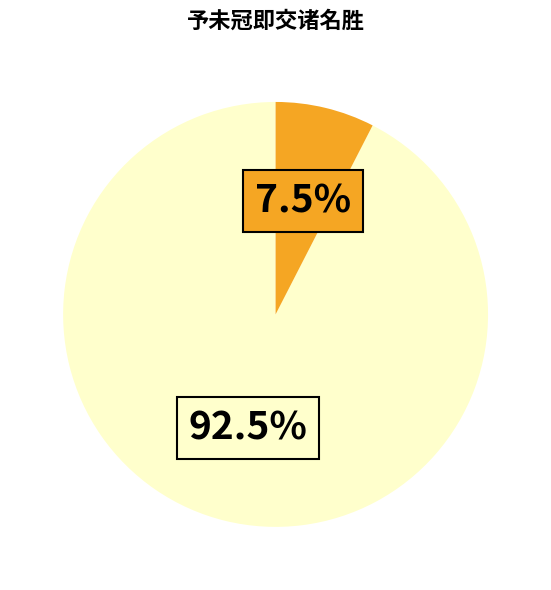

Is there a majority slice in this chart?

Yes